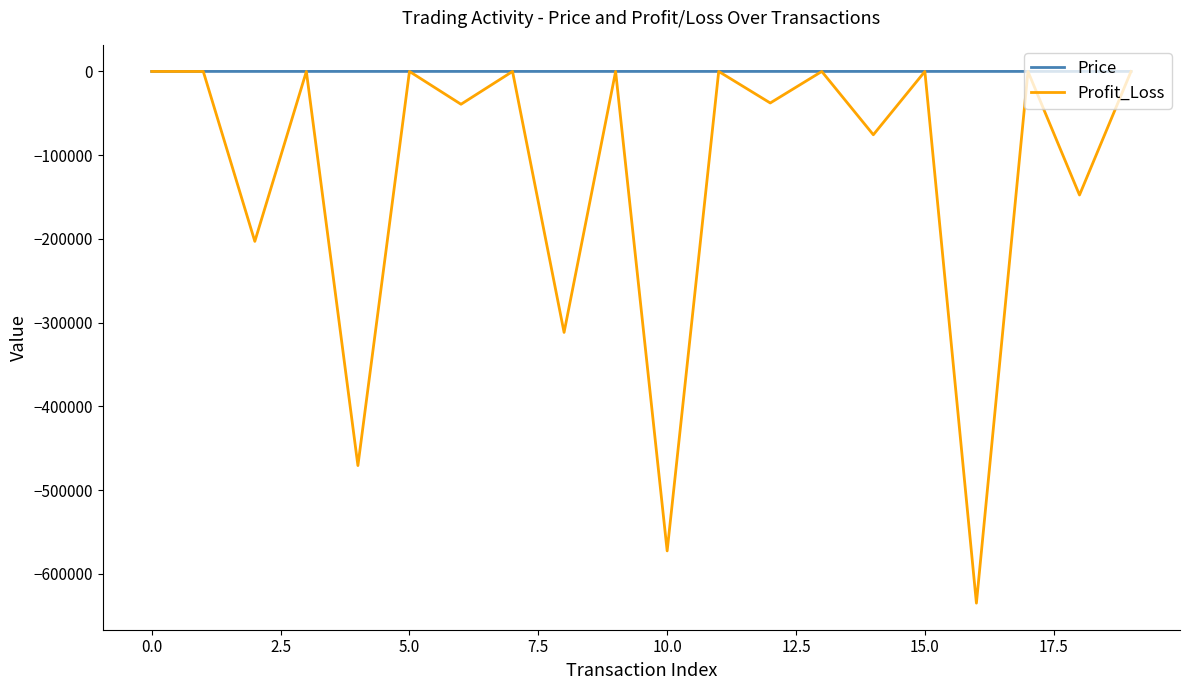

Which series has the largest total across all categories?

Price